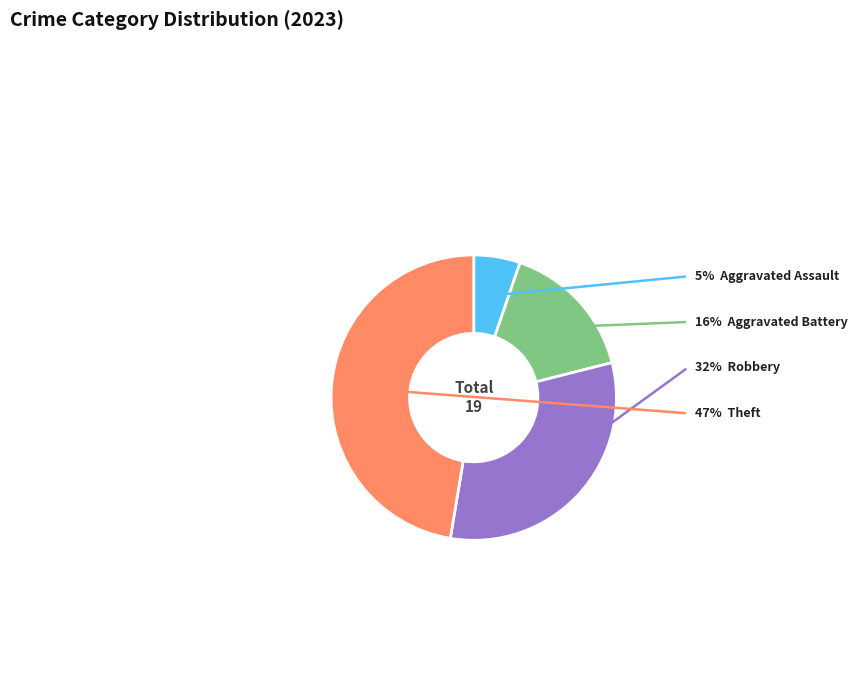

Count the number of slices in the pie.

4